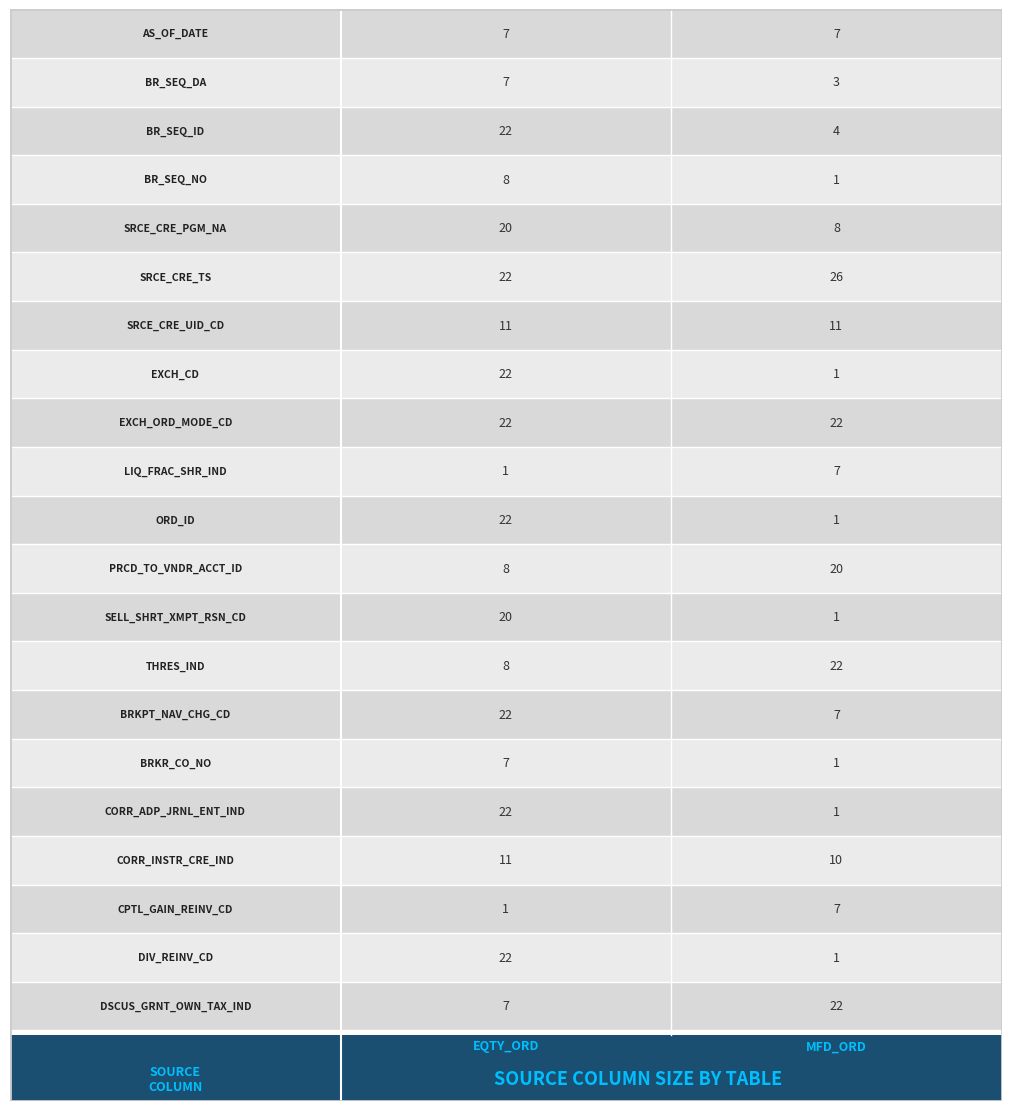

What is the difference between the MFD_ORD values at EXCH_CD and BR_SEQ_DA?

2